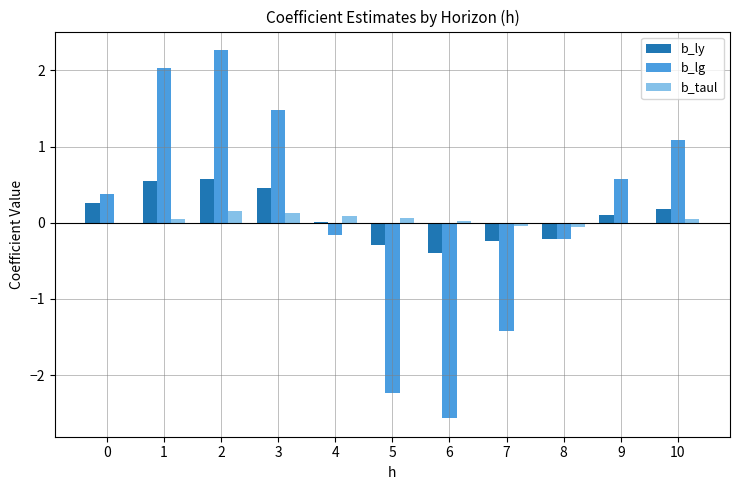

Which series changed the most between 2 and 10?

b_lg